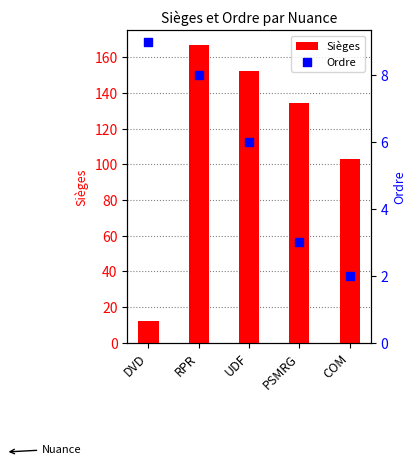

Which series reaches the maximum Y coordinate?

Sièges